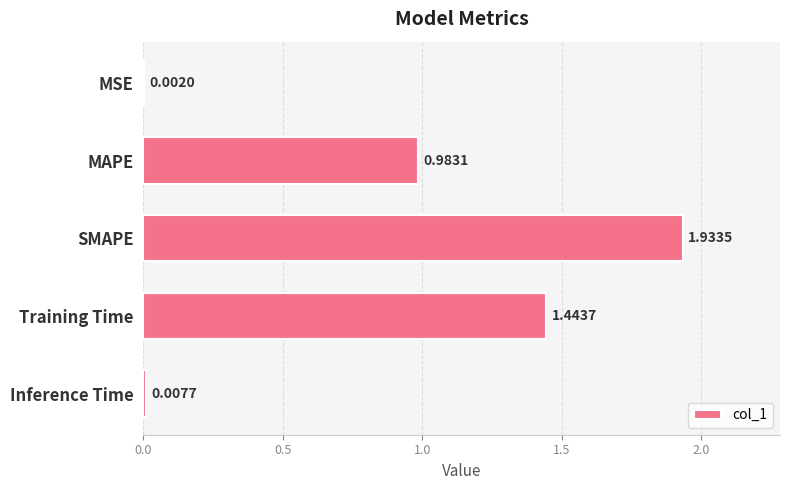

Which category has the highest value across all series?

SMAPE